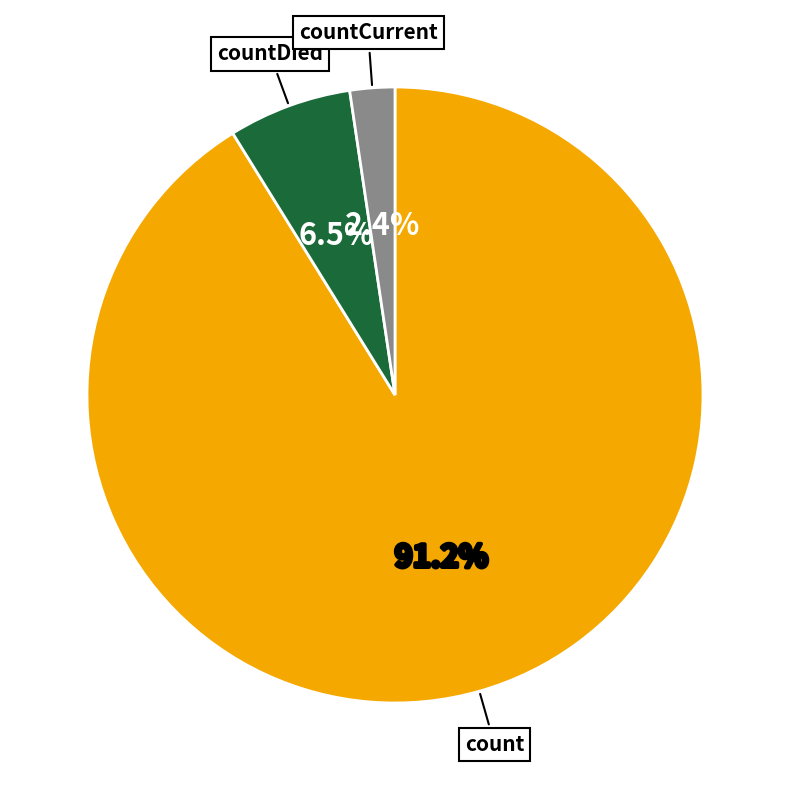

Which category has the biggest portion of the pie?

count